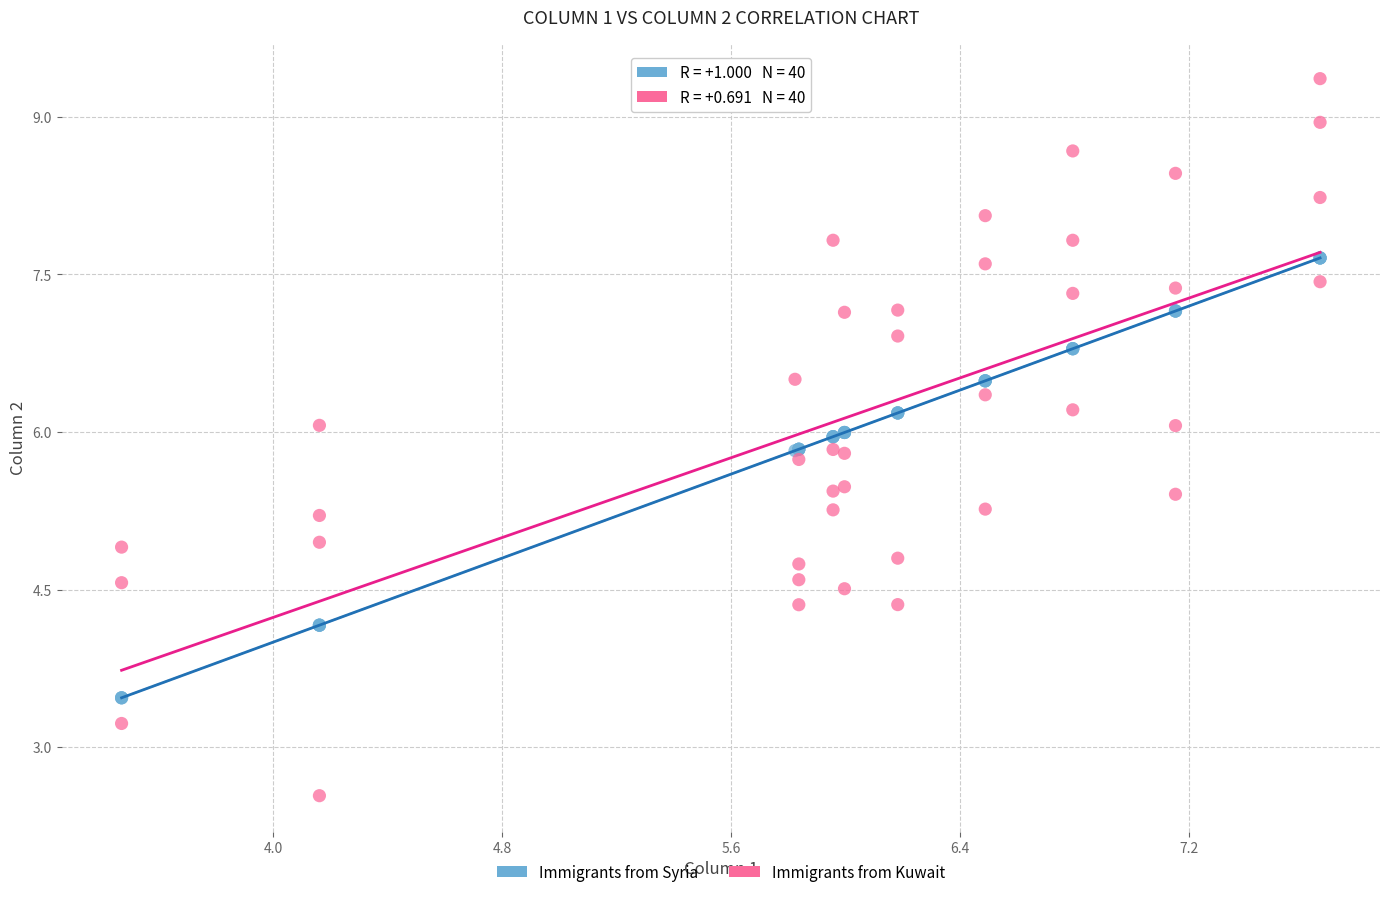

Which series reaches the minimum Y coordinate?

Immigrants from Kuwait